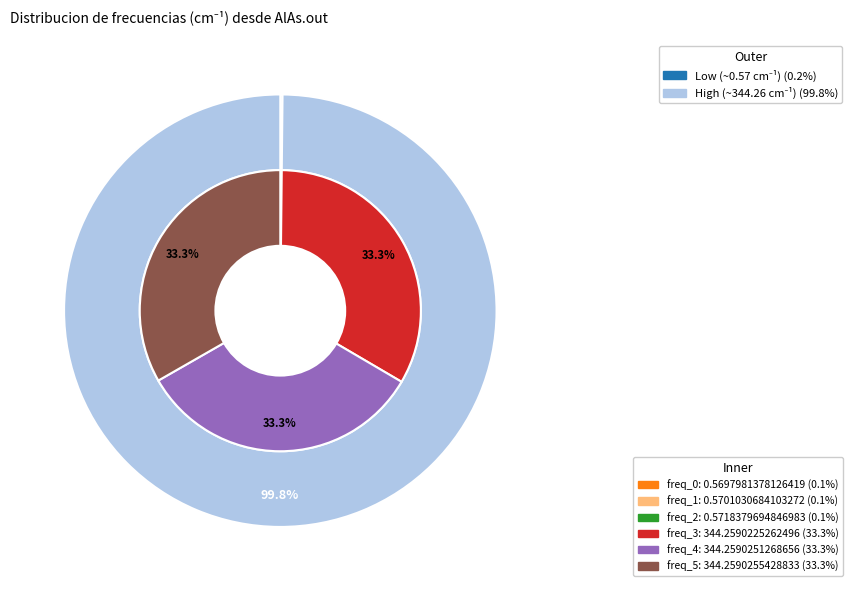

How many slices are in this pie chart?

6